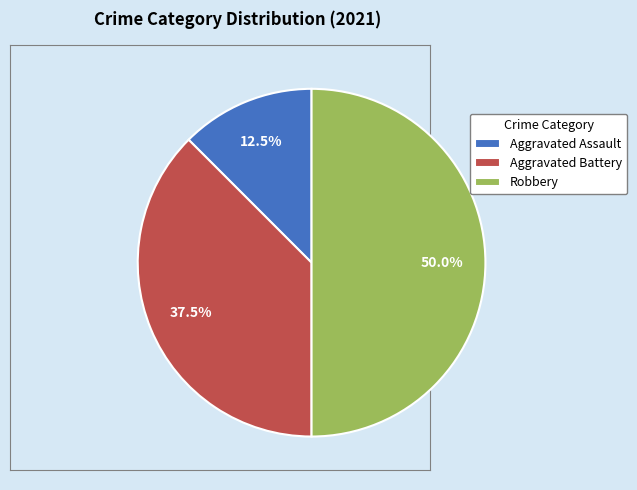

How many slices are in this pie chart?

3